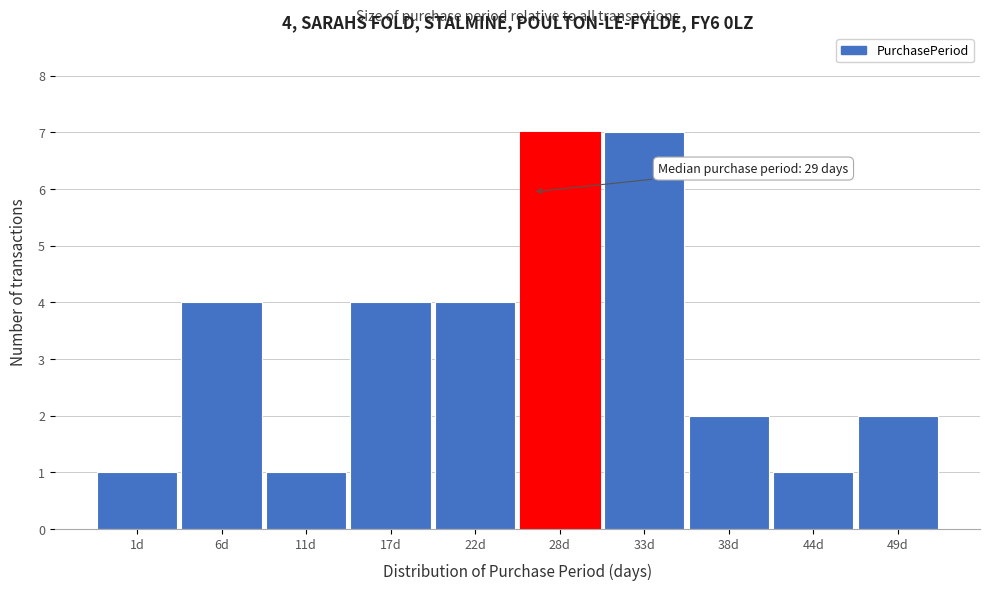

Reading left to right, extract all data points from this chart.

1	4	1	4	4	7	7	2	1	2